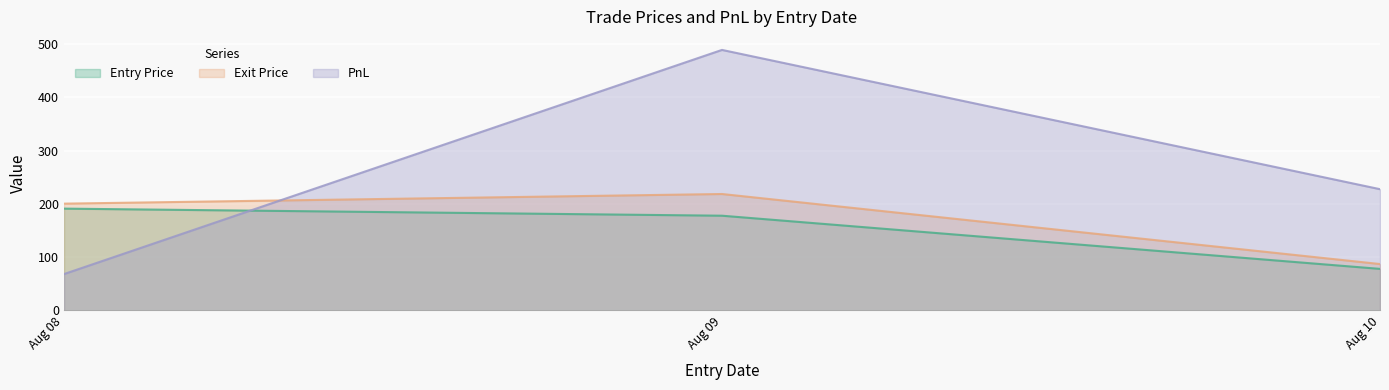

Rank the series by their average value, from highest to lowest.

PnL, Exit Price, Entry Price